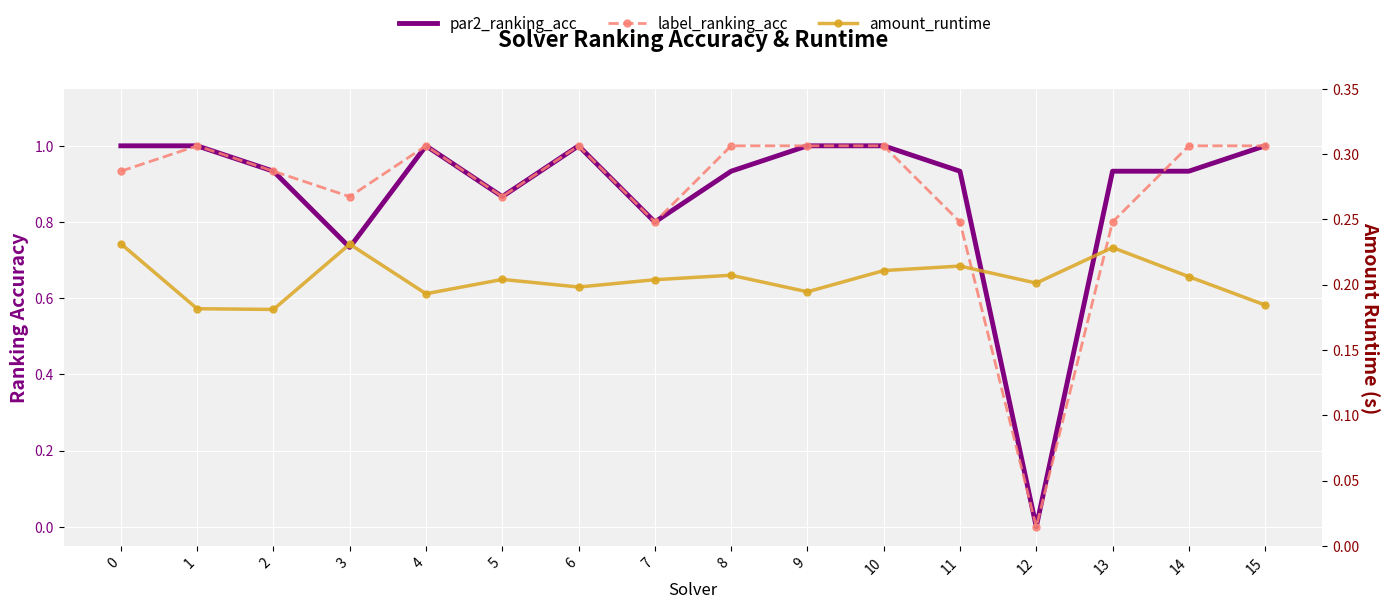

How many intersections are there between label_ranking_acc and par2_ranking_acc?

1